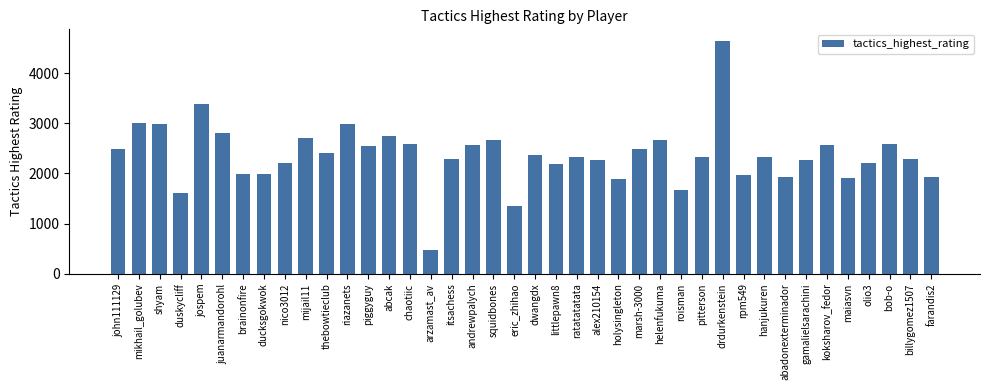

What is the difference between the maximum and minimum values?

4165